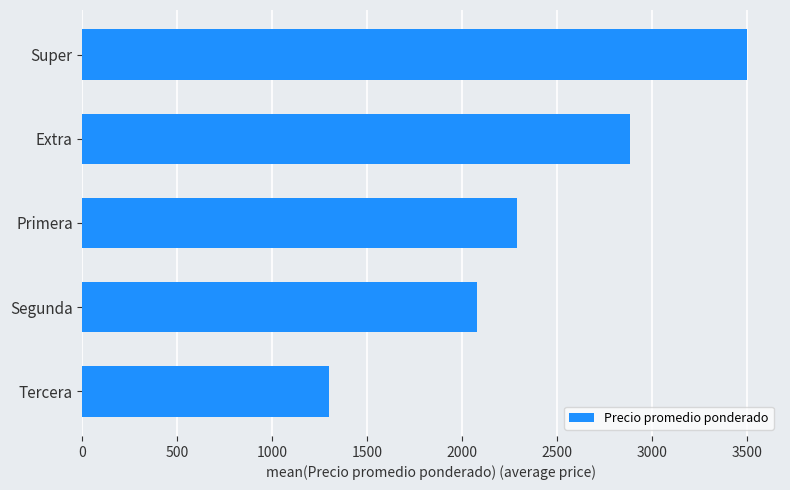

Are the bars horizontal?

Yes